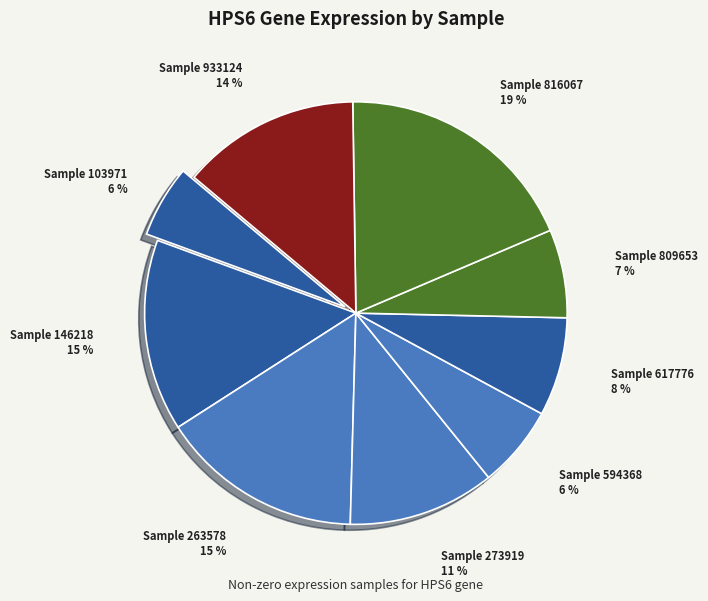

Is there a majority slice in this chart?

No